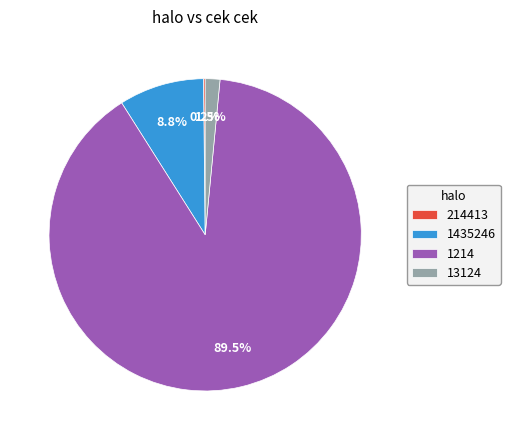

Is the sum of 1214 and 13124 greater than half?

Yes